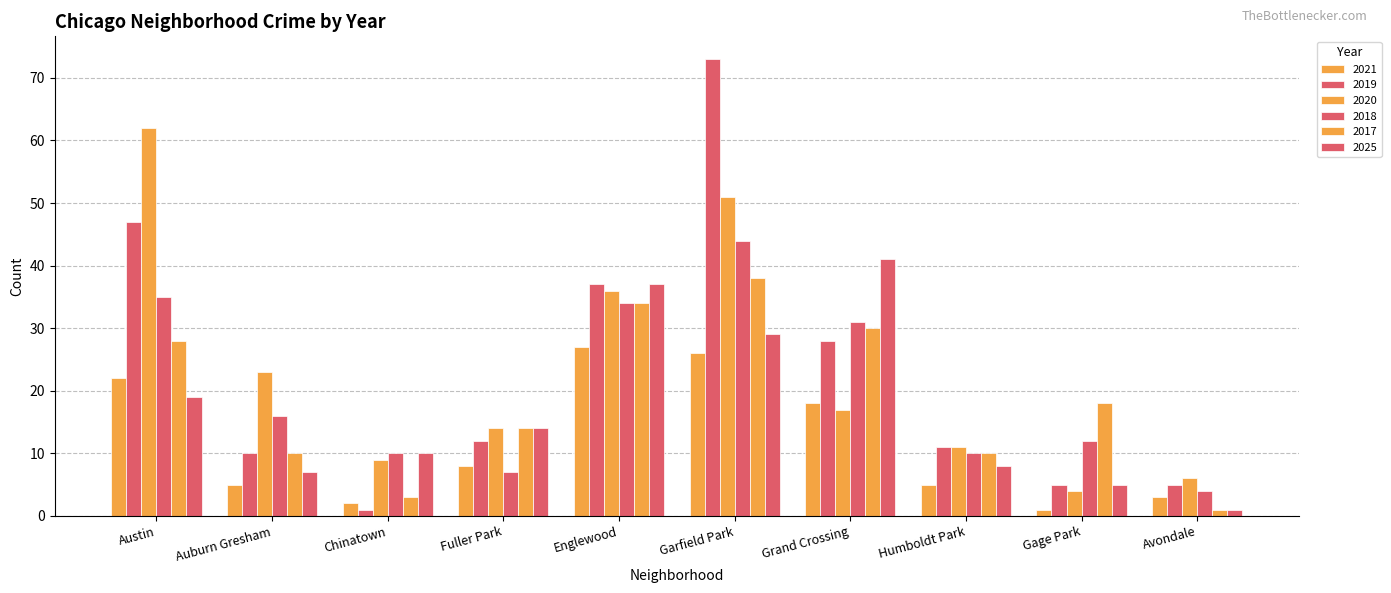

How many categories are shown in the chart?

10